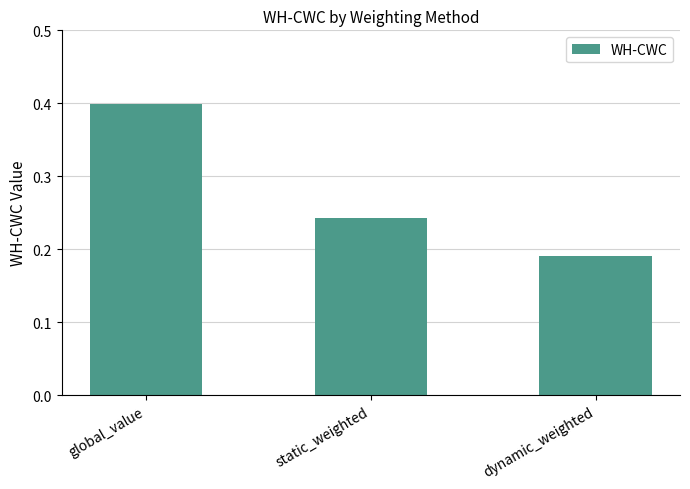

Does the chart contain any negative values?

No